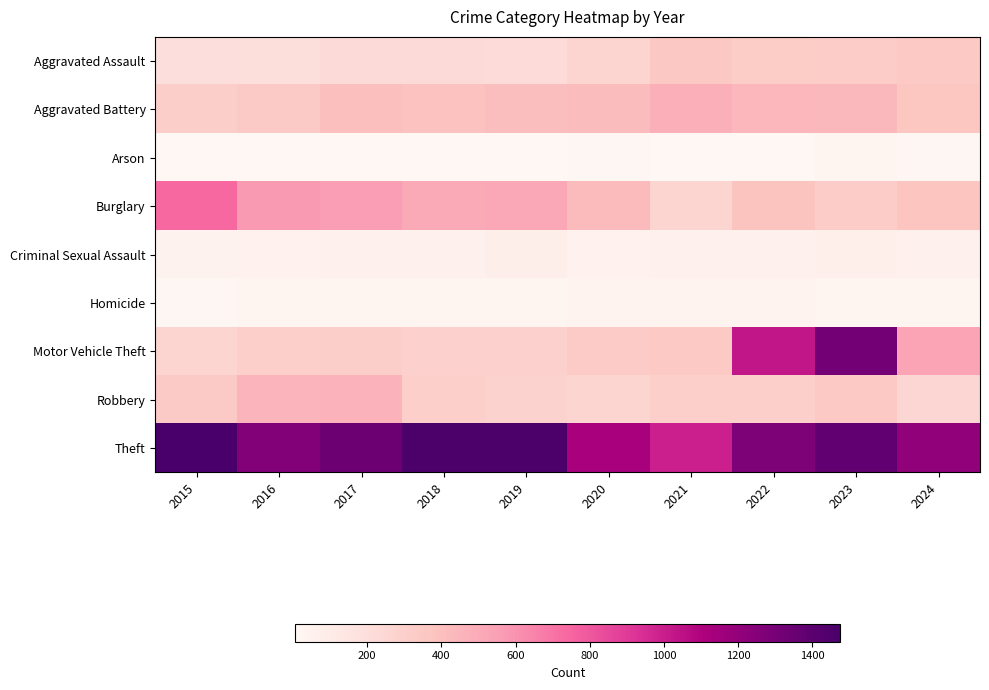

Which series has the widest spread of values?

Motor Vehicle Theft